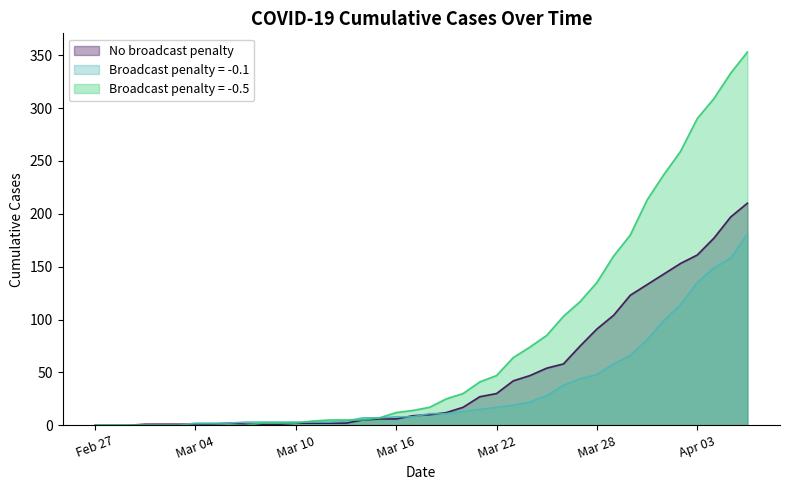

How many lines are shown in the chart?

3